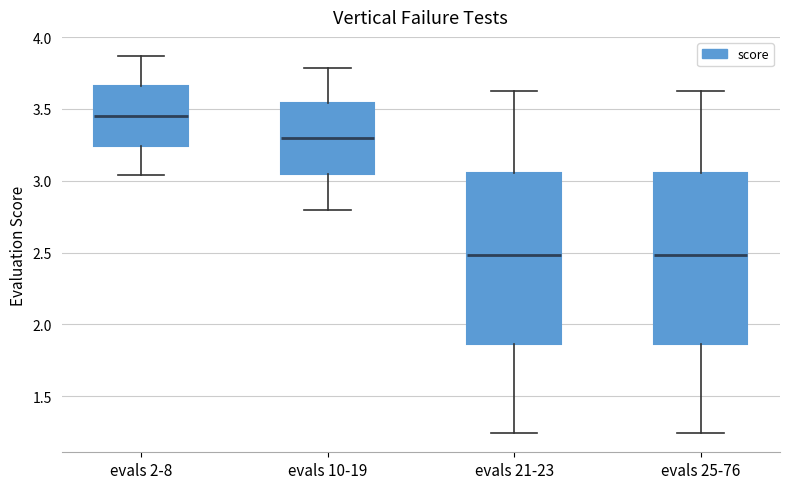

Reading left to right, read every box against the y-axis: the position of its median line, the range the box covers, and the ends of its whiskers. The values are not printed on the chart, so give them approximately, as read against the axis.

evals 2-8: median 3.45, box 3.25 to 3.65, whiskers 3.05 to 3.85
evals 10-19: median 3.30, box 3.05 to 3.55, whiskers 2.80 to 3.80
evals 21-23: median 2.50, box 1.85 to 3.05, whiskers 1.25 to 3.65
evals 25-76: median 2.50, box 1.85 to 3.05, whiskers 1.25 to 3.65